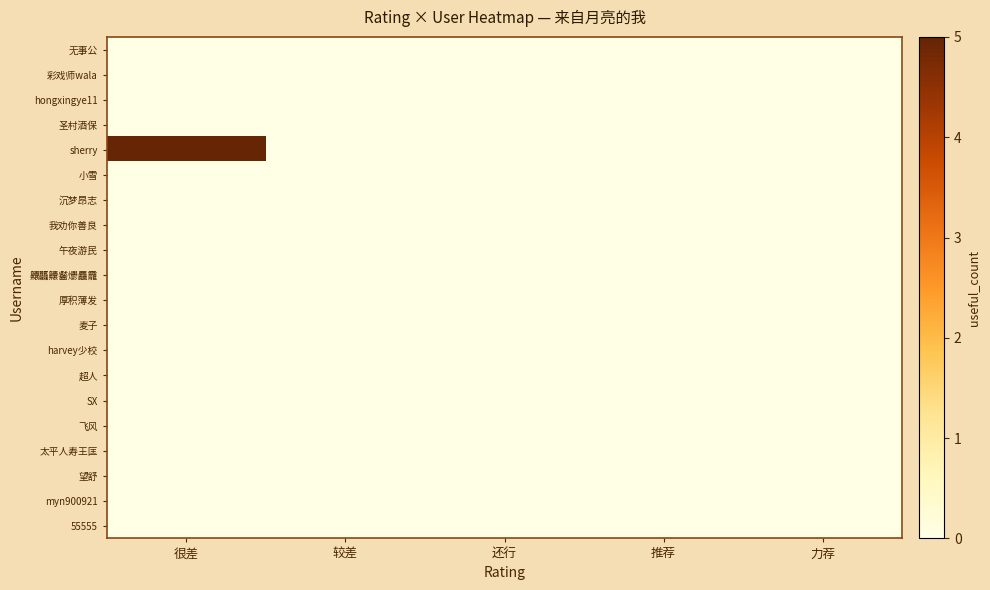

At which category is the sum across all series the highest?

很差